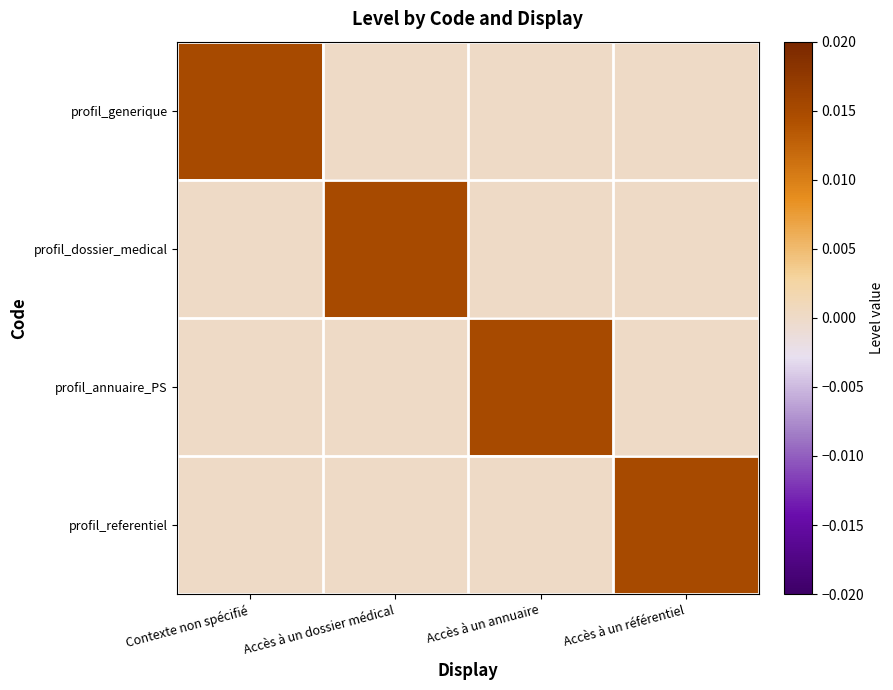

How many distinct data groups are displayed?

4